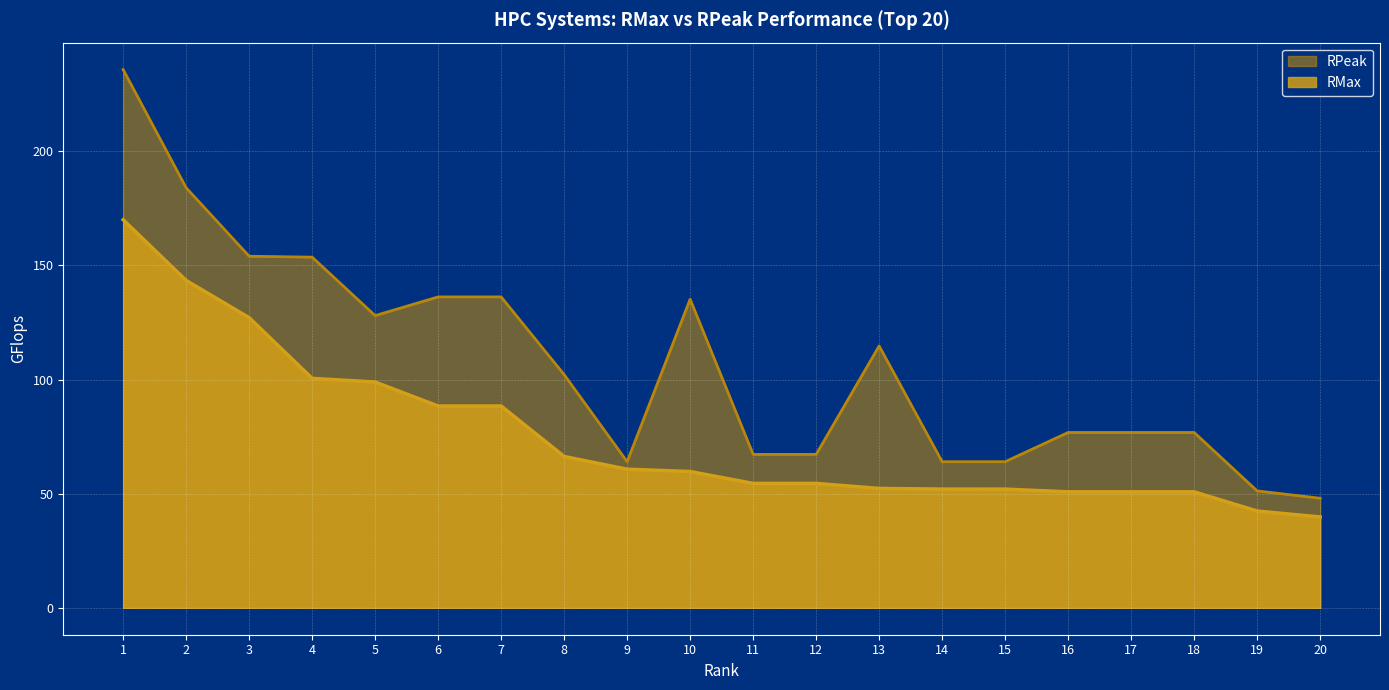

Reading left to right, what are all the values shown in this chart?

RMax: 1=170.0	2=143.4	3=127.1	4=100.5	5=98.9	6=88.4	7=88.4	8=66.3	9=60.7	10=59.7	11=54.5	12=54.5	13=52.3	14=52.0	15=52.0	16=50.8	17=50.8	18=50.8	19=42.4	20=39.8
RPeak: 1=235.8	2=184.0	3=154.0	4=153.6	5=128.0	6=136.2	7=136.2	8=102.1	9=64.0	10=135.2	11=67.2	12=67.2	13=114.7	14=64.0	15=64.0	16=76.8	17=76.8	18=76.8	19=51.2	20=48.0